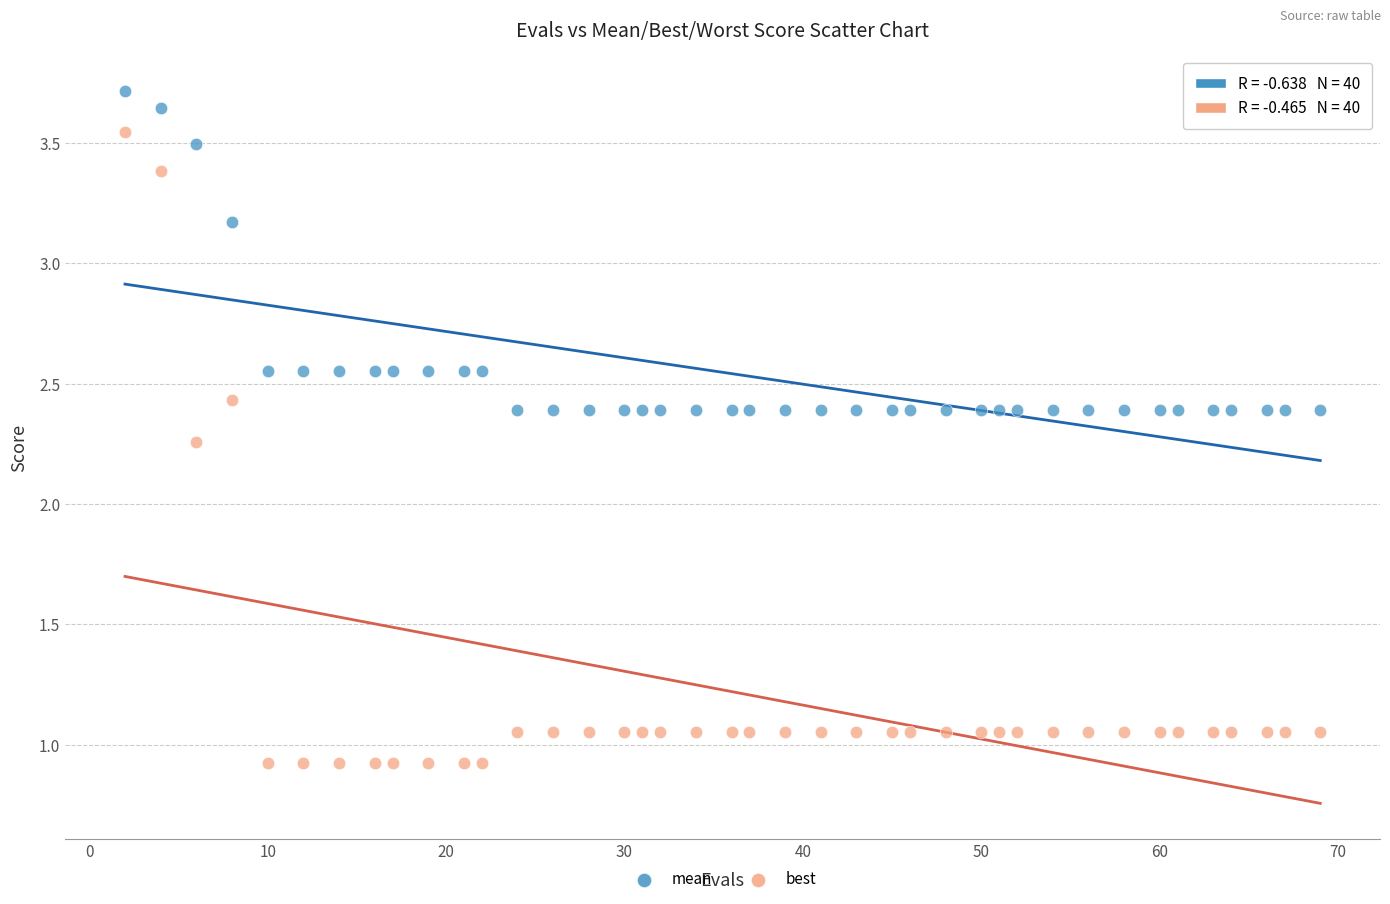

Which series reaches the minimum Y coordinate?

best